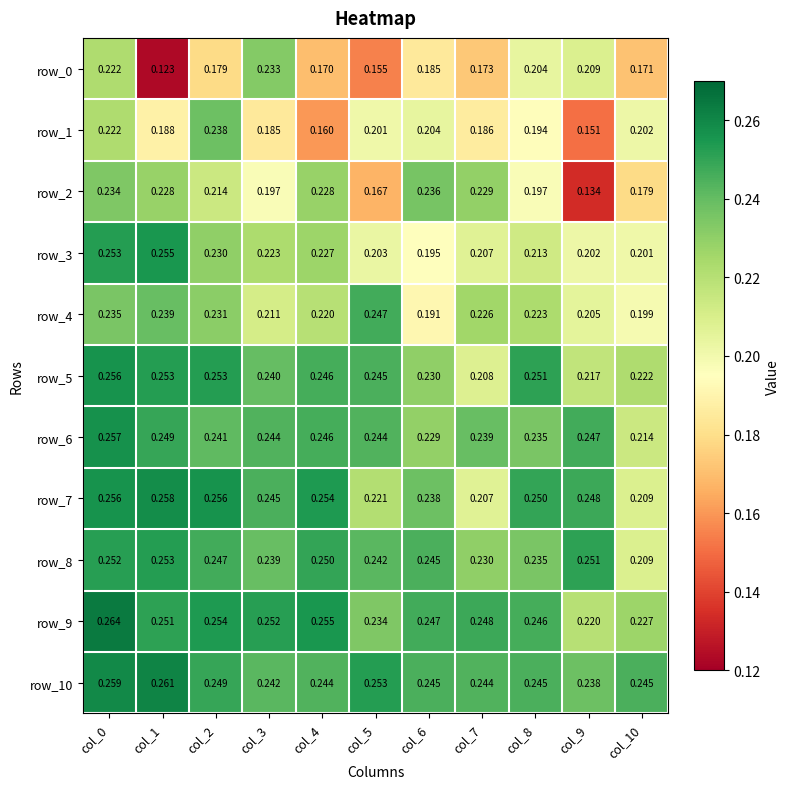

Is the value of row_0 at col_2 greater than the value of row_3 at col_7?

No